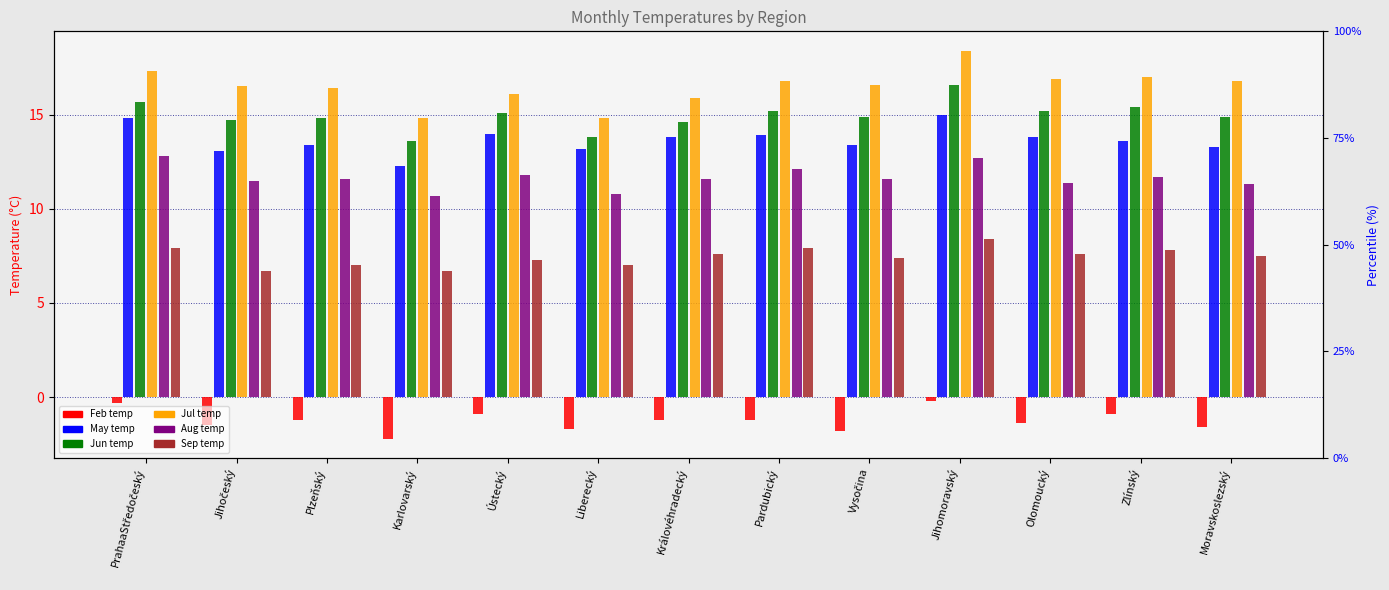

Is it true that col_8 equals 6.6 at Liberecký?

False